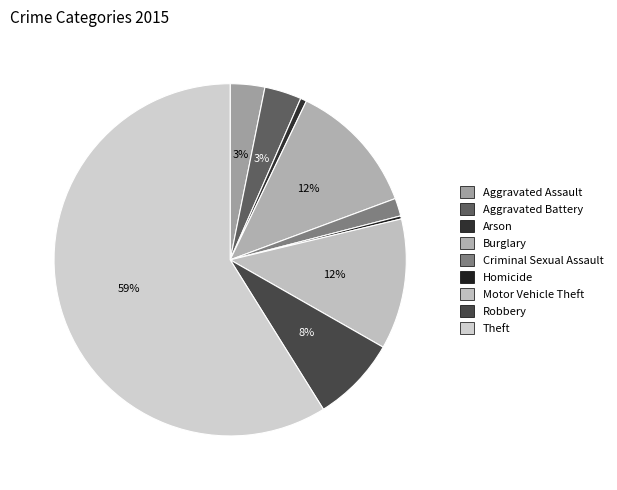

Which category accounts for the majority?

Theft